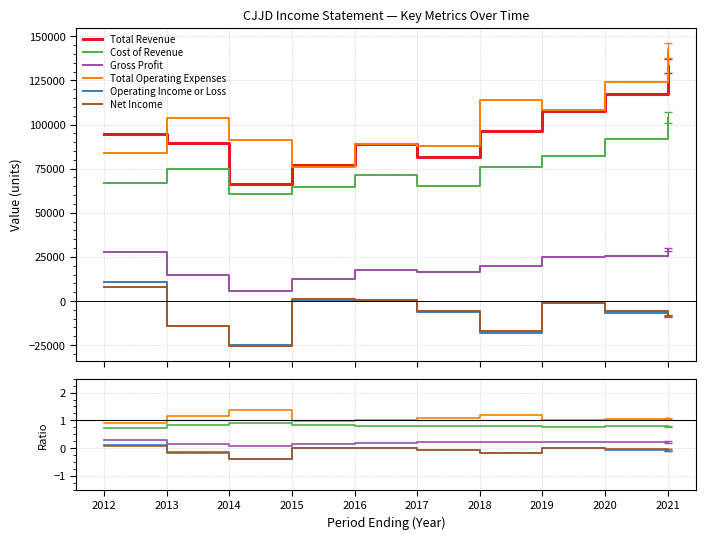

Reading left to right, extract all data points from this chart.

Total Revenue: 94400.0	89500.0	66200.0	76900.0	89100.0	81500.0	96100.0	107600.0	117300.0	133100.0
Cost of Revenue: 0.7	0.8	0.9	0.8	0.8	0.8	0.8	0.8	0.8	0.8
Gross Profit: 0.3	0.2	0.1	0.2	0.2	0.2	0.2	0.2	0.2	0.2
Total Operating Expenses: 0.9	1.2	1.4	1.0	1.0	1.1	1.2	1.0	1.1	1.1
Operating Income or Loss: 0.1	-0.2	-0.4	0.0	0.0	-0.1	-0.2	-0.0	-0.1	-0.1
Net Income: 0.1	-0.2	-0.4	0.0	0.0	-0.1	-0.2	-0.0	-0.0	-0.1